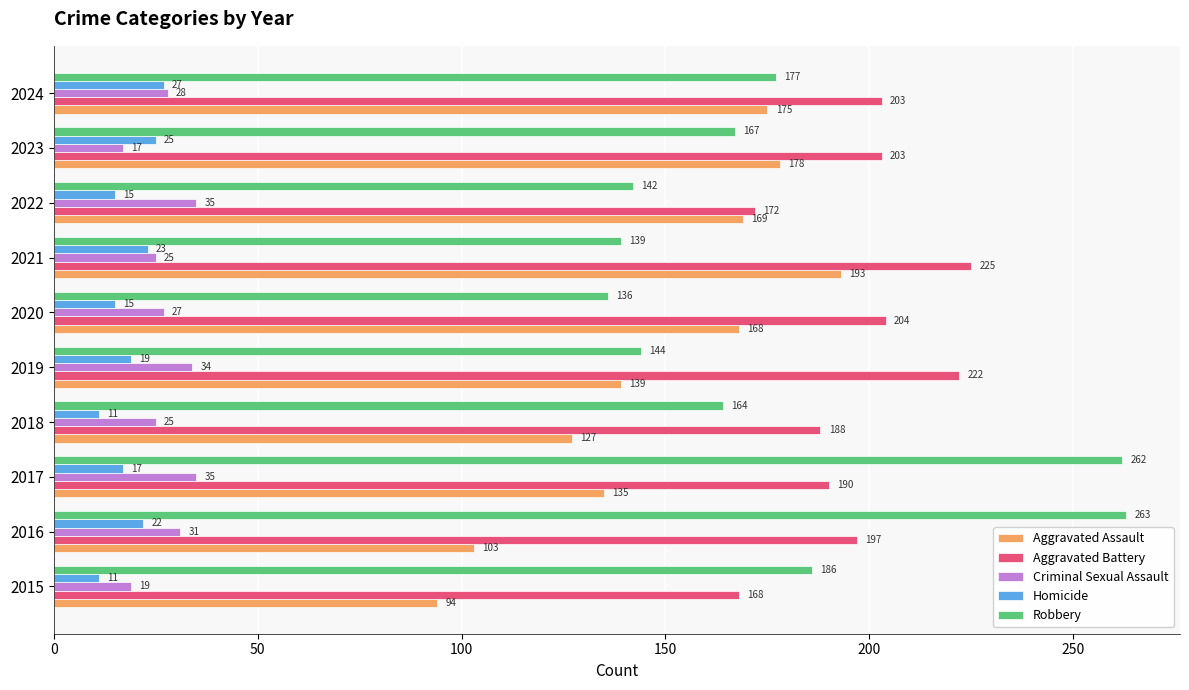

Where is Aggravated Assault nearest to the value 143?

2019